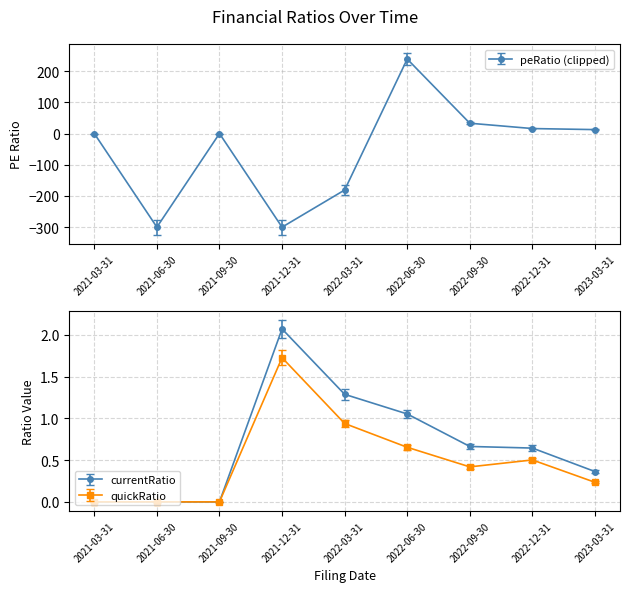

True or false: currentRatio has more than 0 interior local peaks.

True